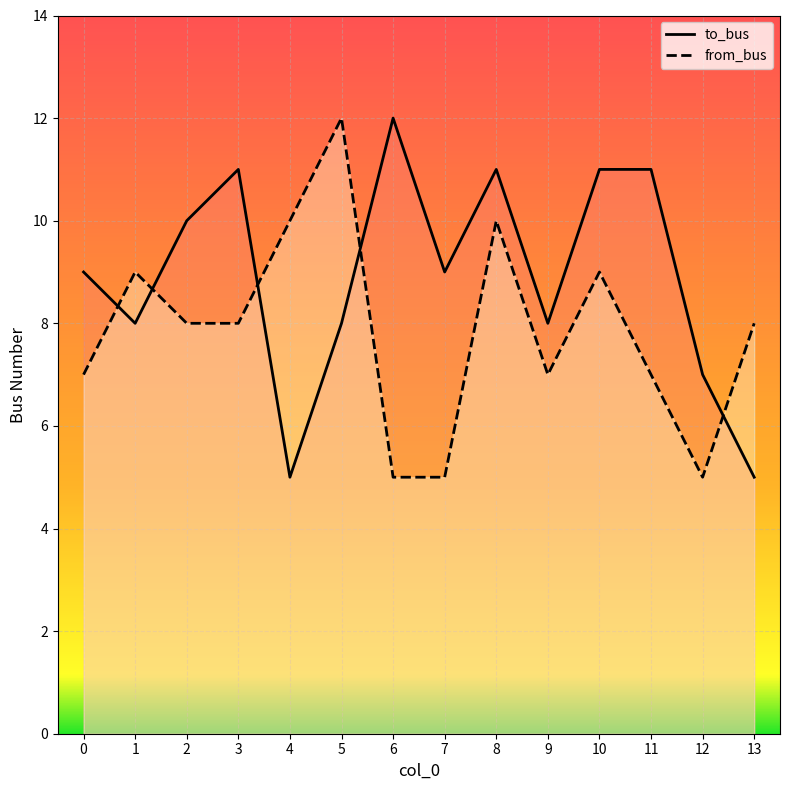

How many distinct data groups are displayed?

2